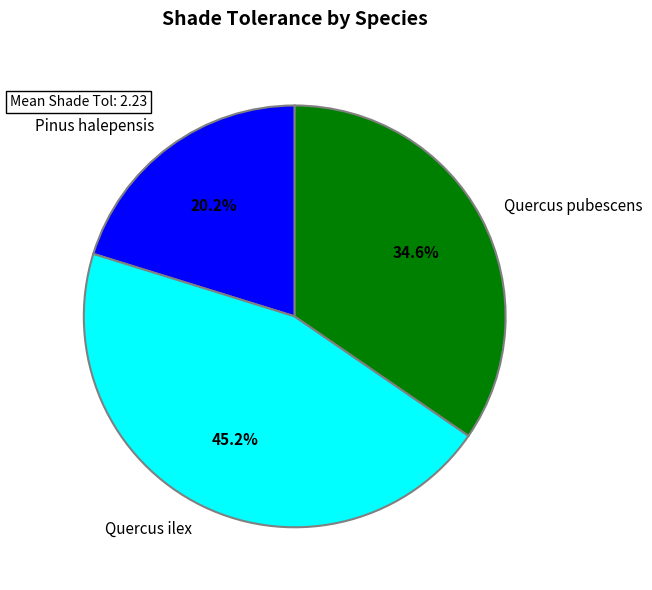

Which category has the biggest portion of the pie?

Quercus ilex